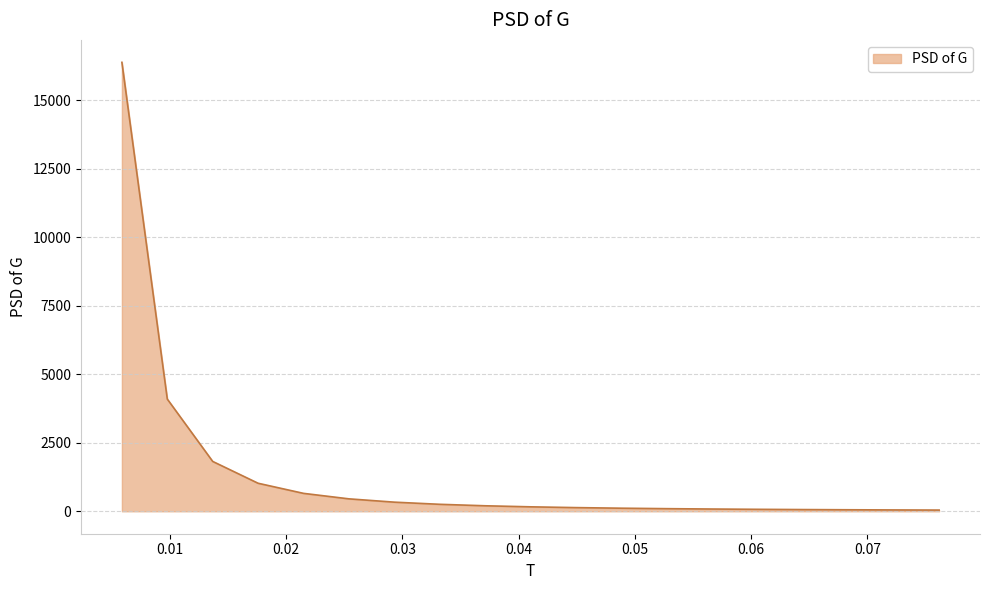

What is the greatest value displayed?

16382.4